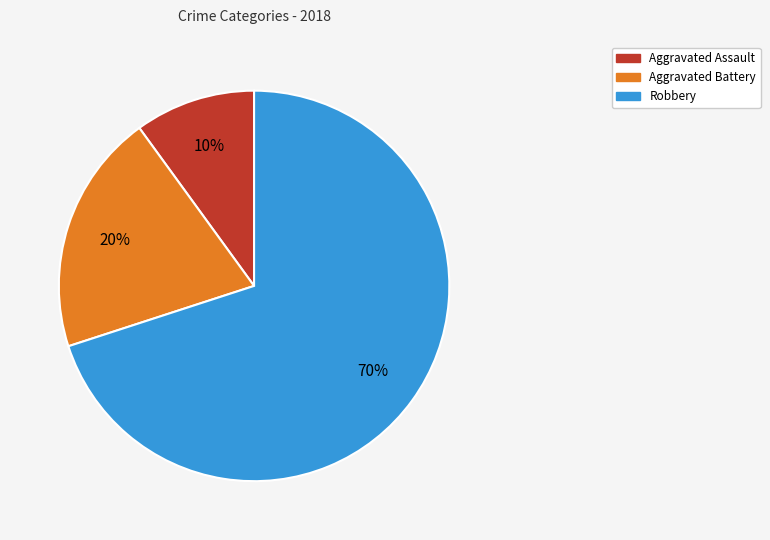

Approximately how many times larger is the value at Aggravated Battery compared to Robbery?

0.3